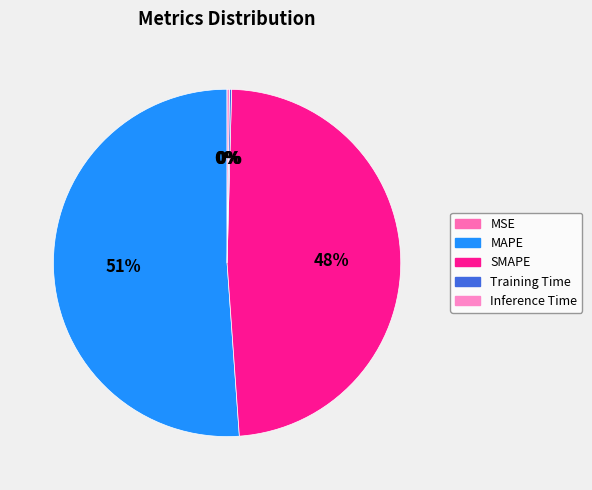

Is it true that MSE is 1% of the pie?

False